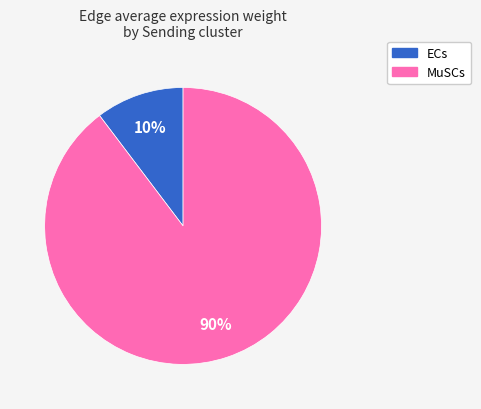

Do MuSCs and ECs together represent more than half of the pie?

Yes